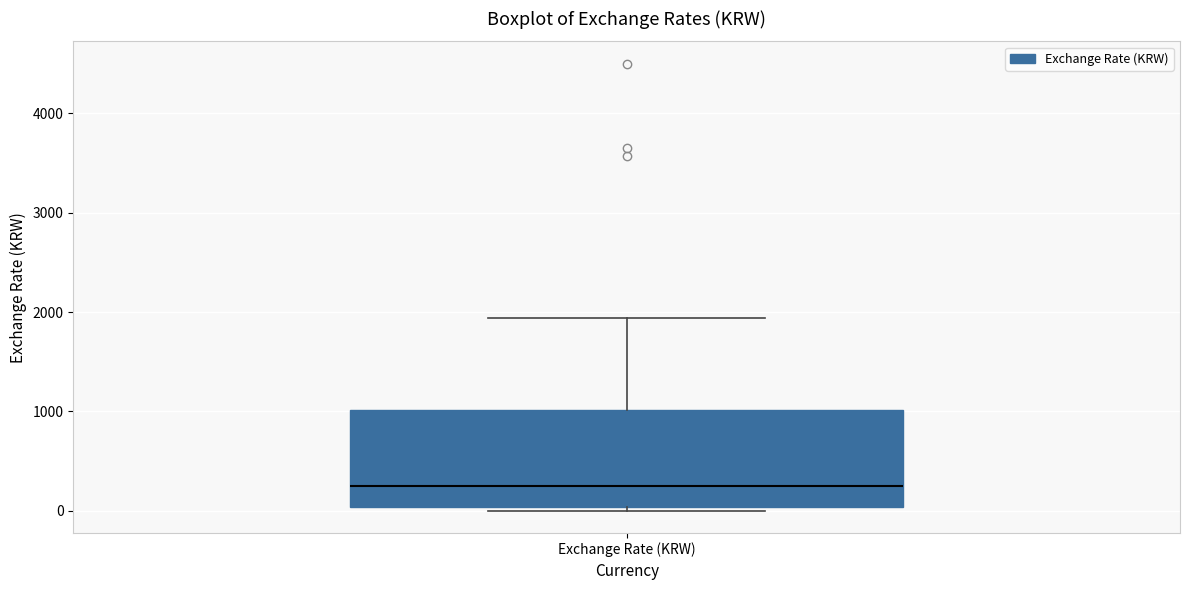

Where does the median line of the box for Exchange Rate (KRW) sit on the y-axis? The values are not printed on the chart, so give them approximately, as read against the axis.

300